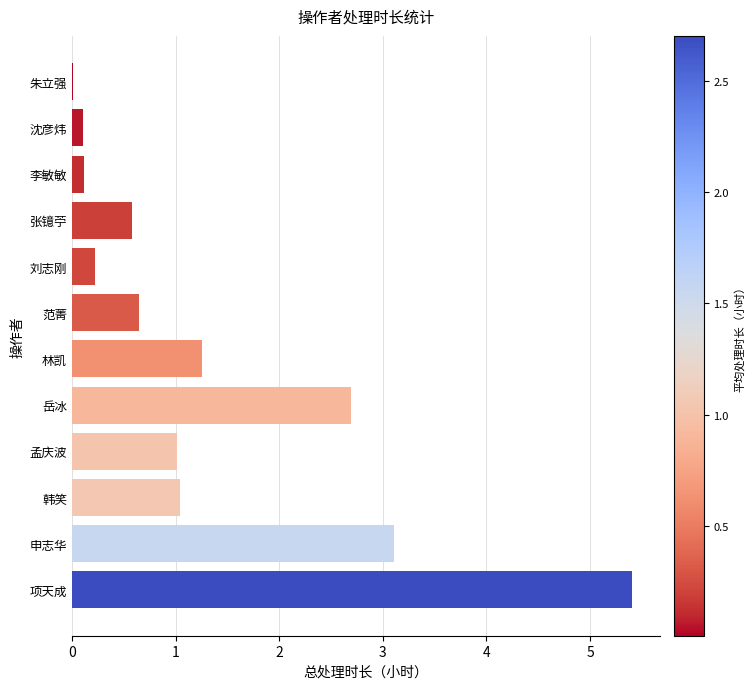

What is the sum of all values?

16.2